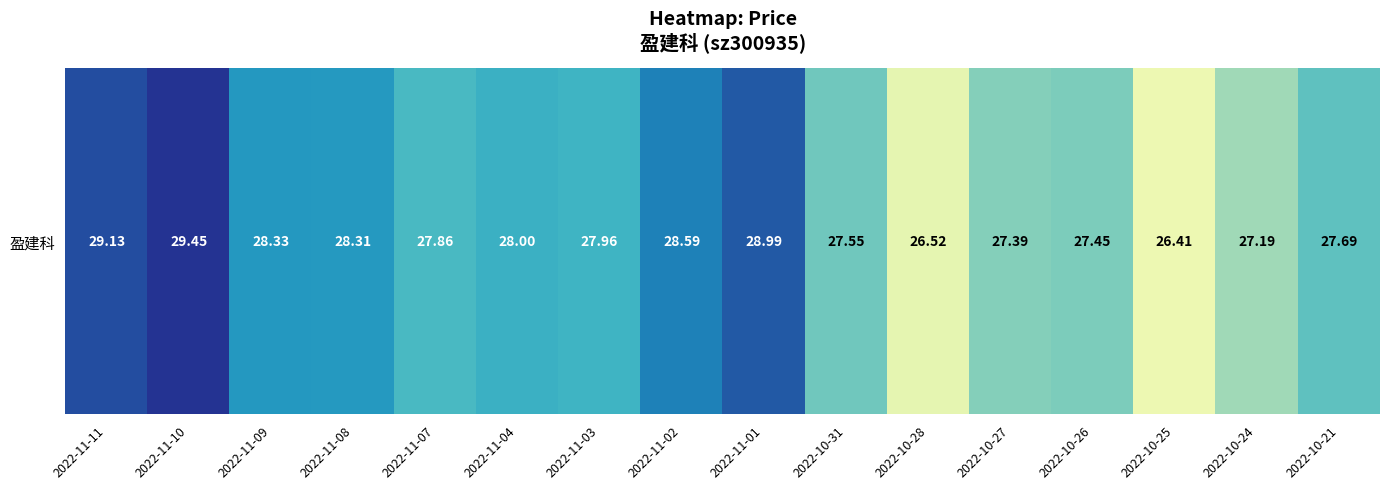

Where does the data first go above 27?

2022-11-11